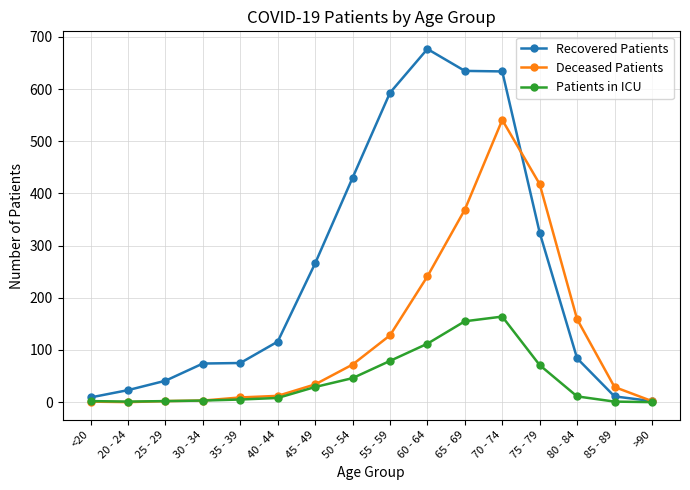

Where is Recovered Patients nearest to the value 339?

75 - 79